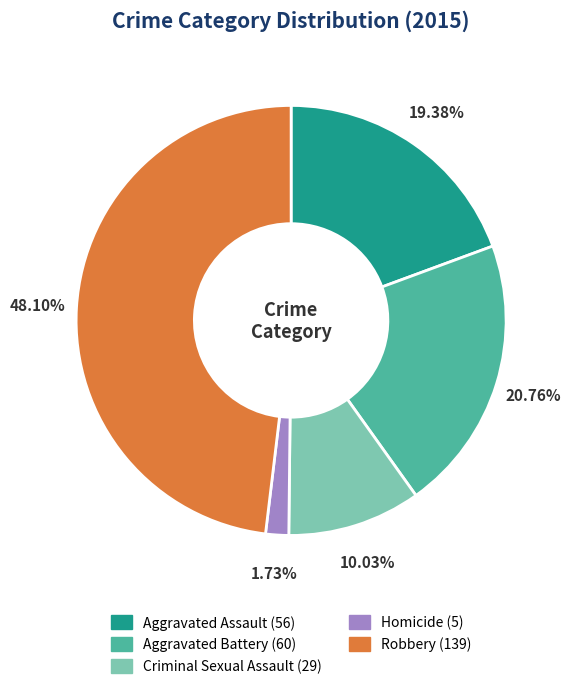

To the nearest percent, what percentage of the pie is Aggravated Battery?

21%